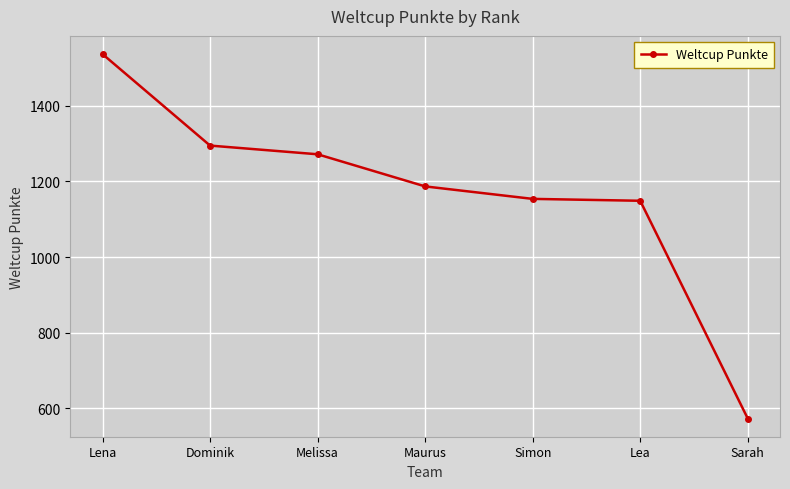

What position from the right is Maurus?

4